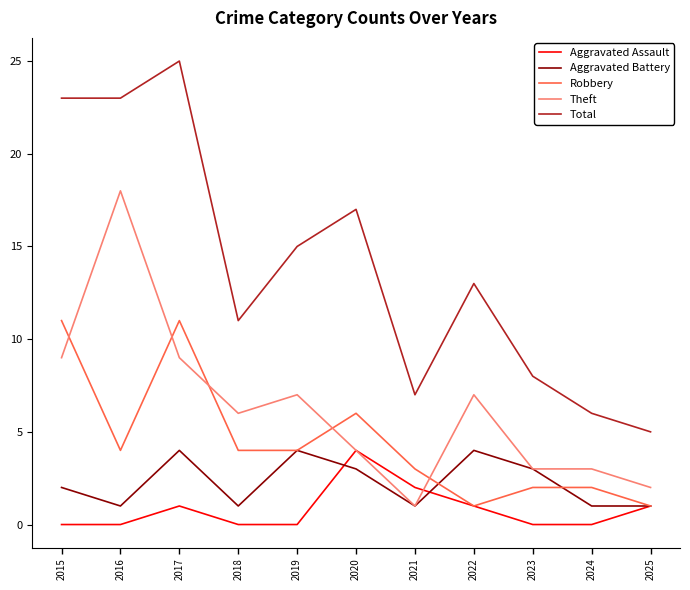

How many lines are shown in the chart?

5